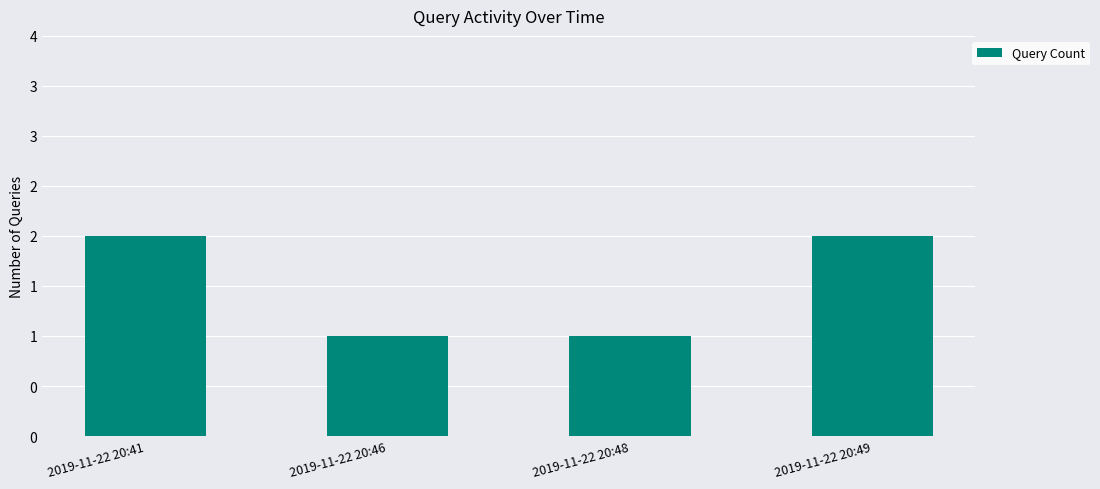

The chart shows a value of 3 at 2019-11-22 20:49. True or false?

False